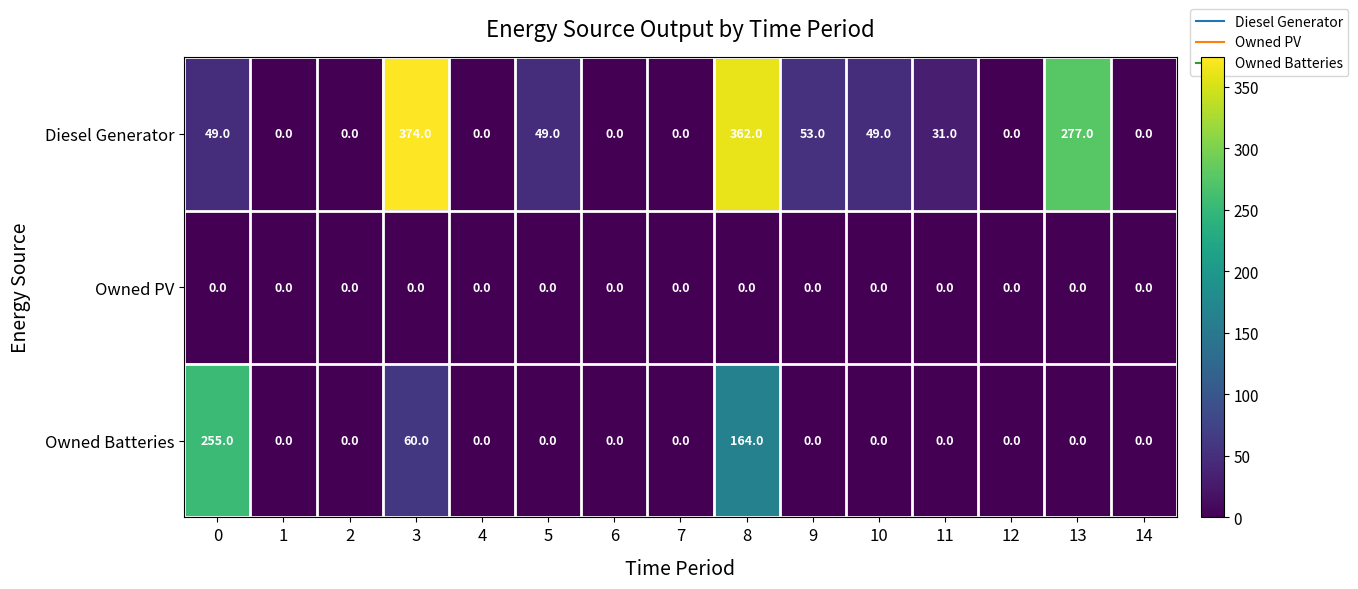

What is the total value across all series at 5?

49